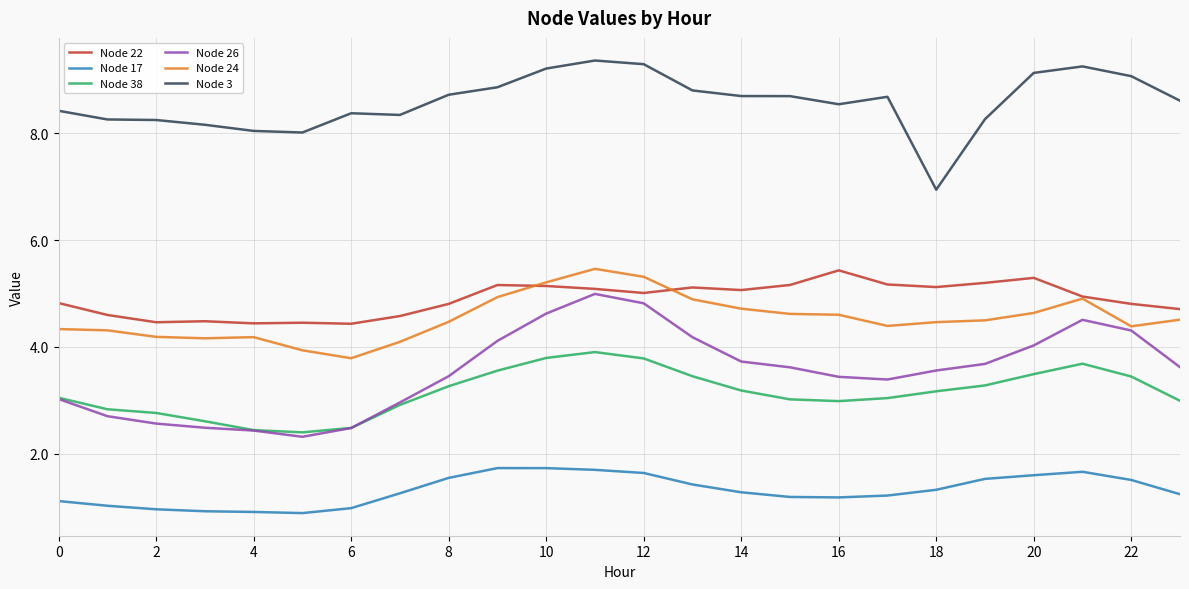

What is the maximum value for Node 22?

5.4